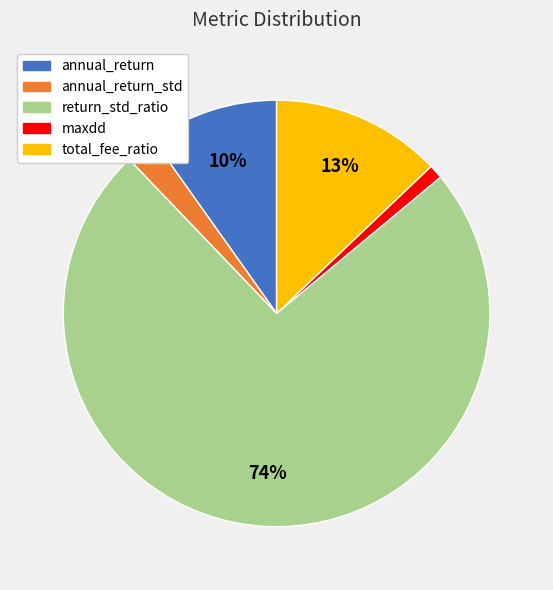

Rank the categories by value from lowest to highest.

maxdd, annual_return_std, annual_return, total_fee_ratio, return_std_ratio